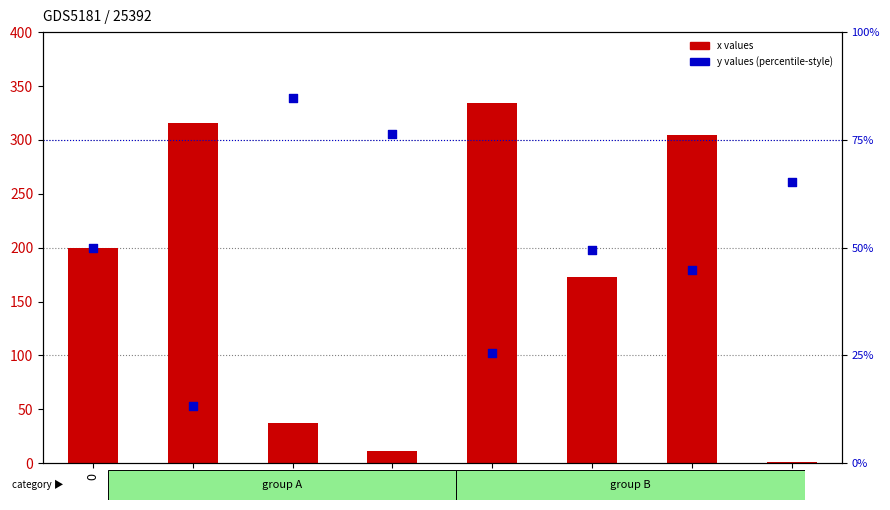

What is the total value across all series at 6?

349.7